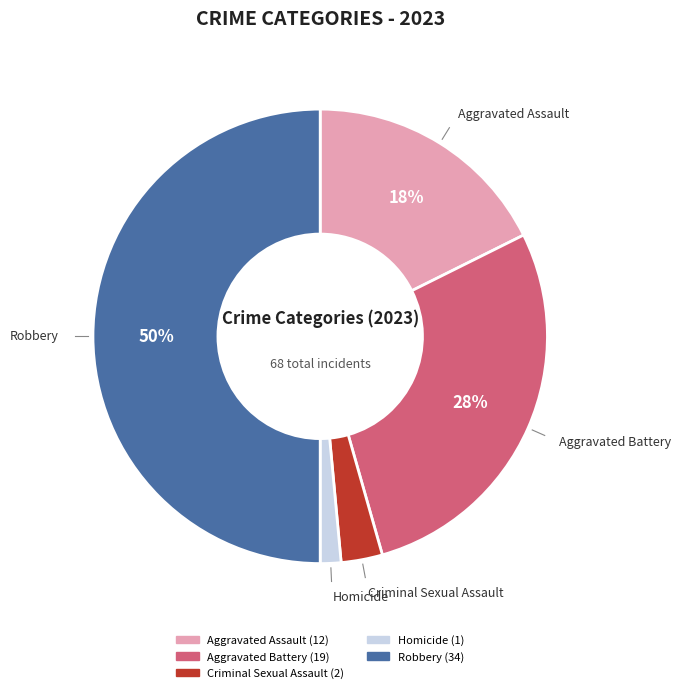

Count the number of slices in the pie.

5